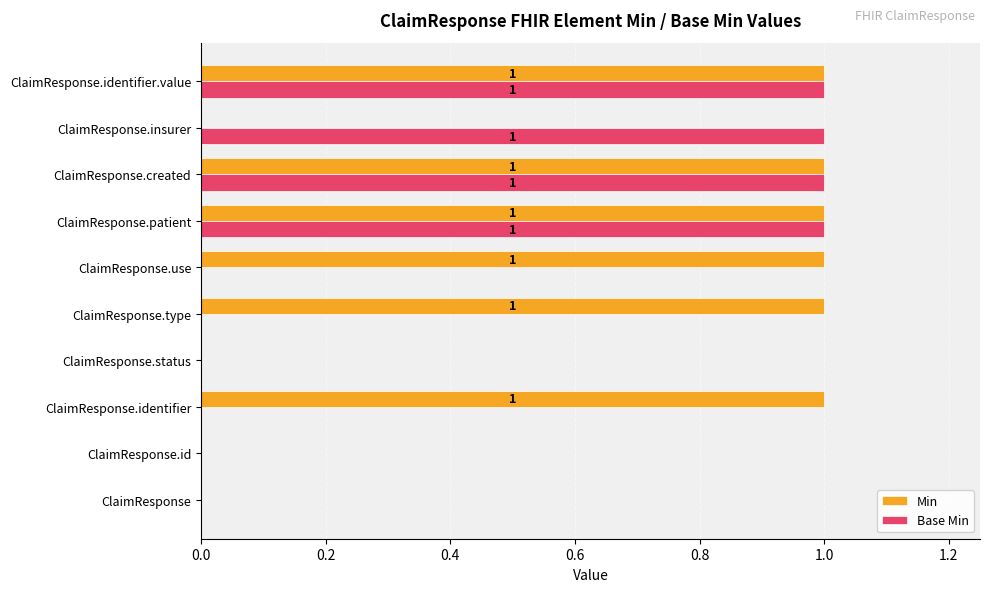

Which series has the largest total across all categories?

Min